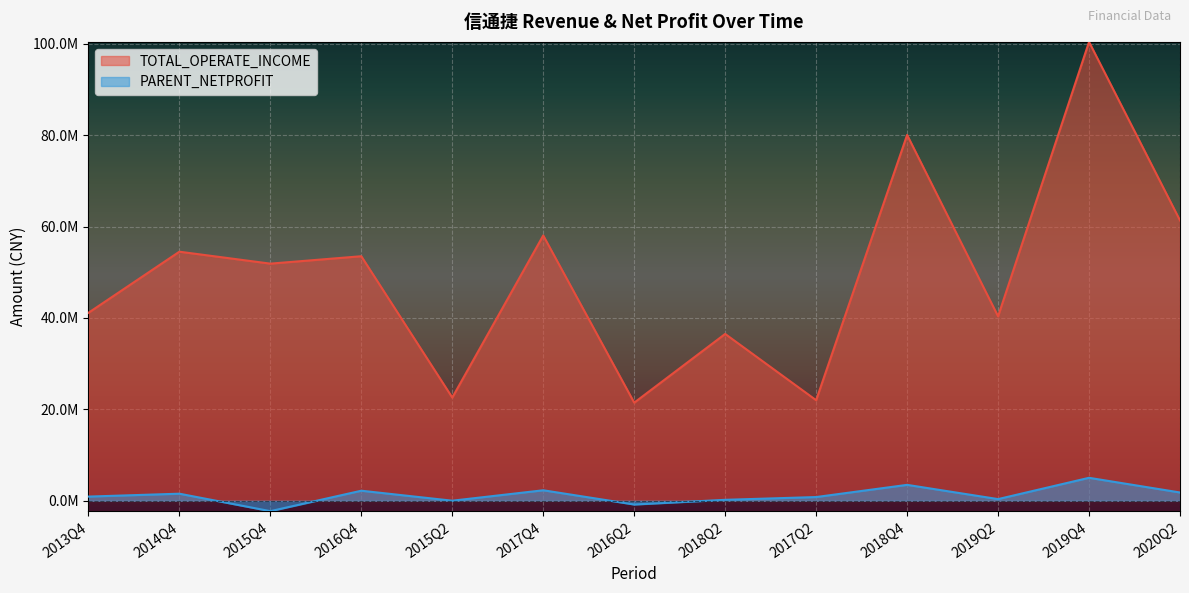

What is the difference between the highest and lowest values at 2015Q4?

54152530.2